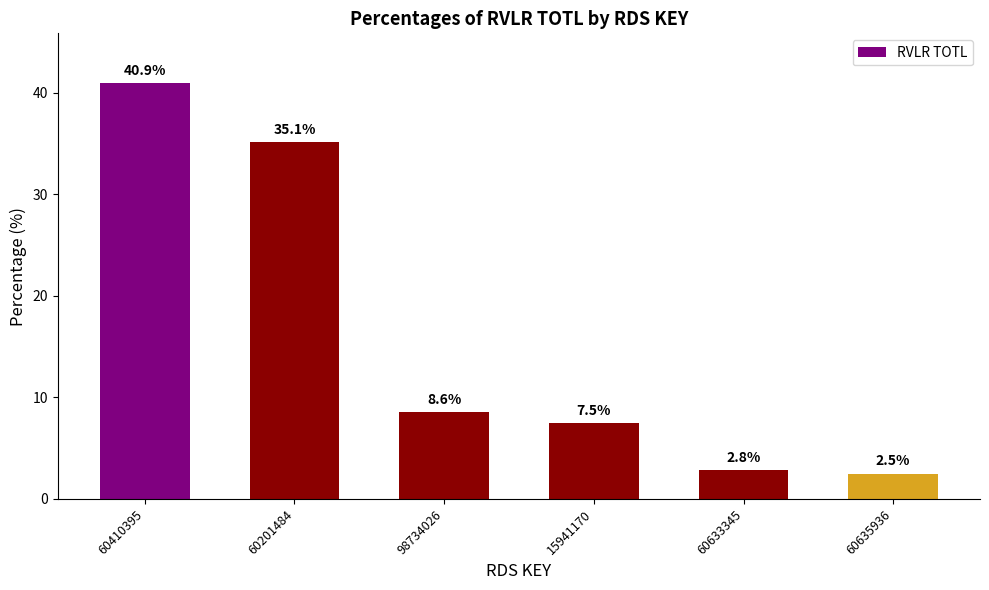

What is the difference between the values at 60635936 and 60410395?

38.4